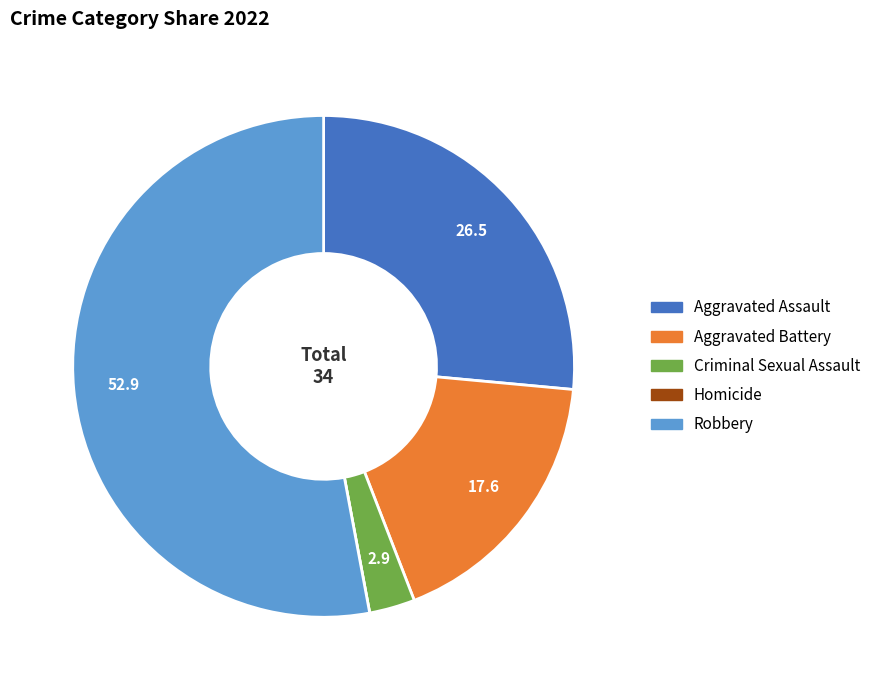

The Criminal Sexual Assault slice represents 3% of the pie. True or false?

True